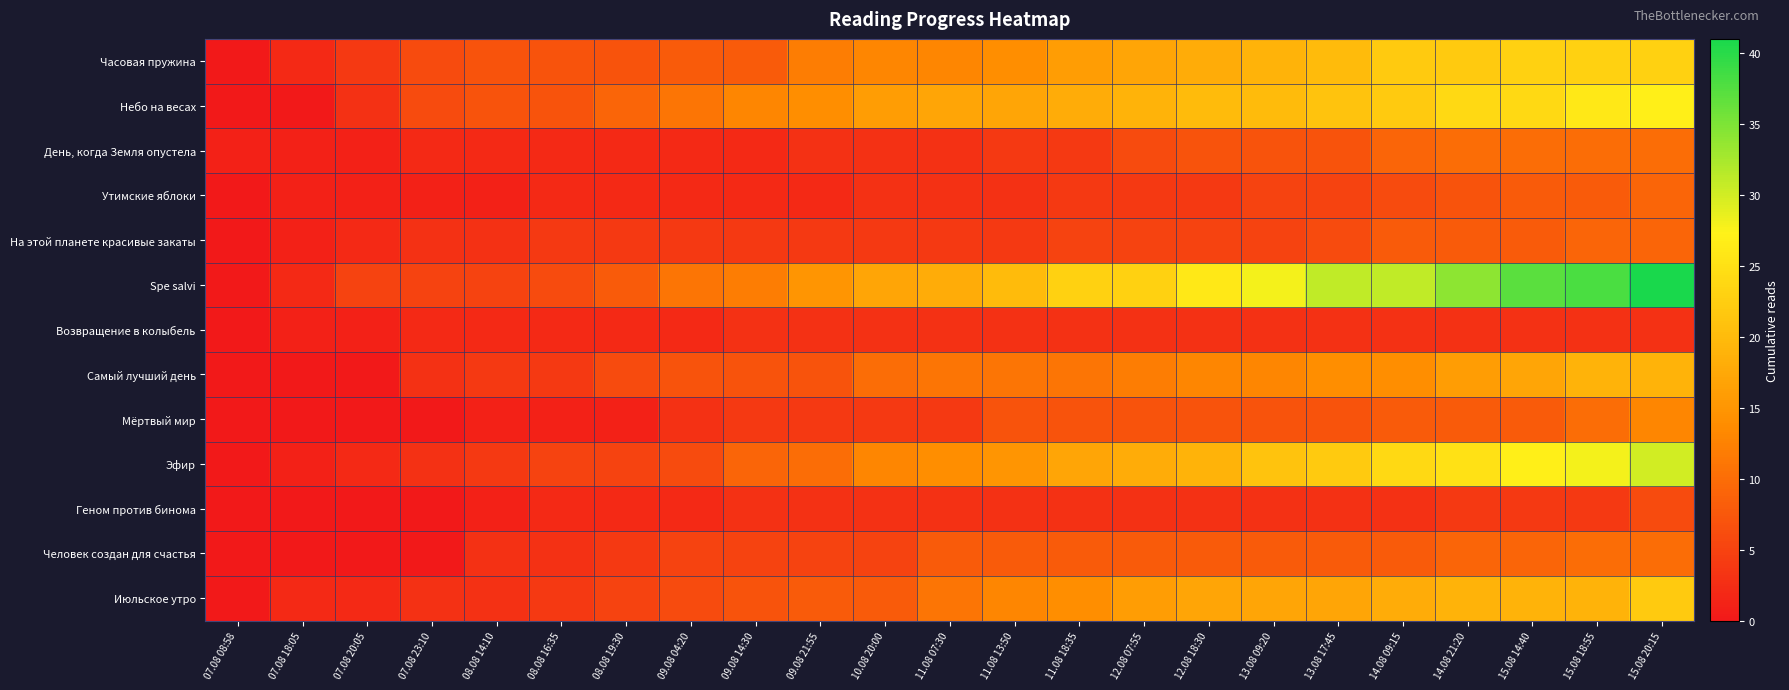

Reading right to left, list all the values displayed in this chart.

Часовая пружина: 15.08 20:15=23	15.08 18:55=23	15.08 14:40=23	14.08 21:20=22	14.08 09:15=22	13.08 17:45=20	13.08 09:20=19	12.08 18:30=18	12.08 07:55=17	11.08 18:35=16	11.08 13:50=14	11.08 07:30=13	10.08 20:00=13	09.08 21:55=12	09.08 14:30=8	09.08 04:20=8	08.08 19:30=7	08.08 16:35=7	08.08 14:10=7	07.08 23:10=6	07.08 20:05=4	07.08 18:05=2	07.08 08:58=0
Небо на весах: 15.08 20:15=27	15.08 18:55=26	15.08 14:40=24	14.08 21:20=24	14.08 09:15=22	13.08 17:45=21	13.08 09:20=20	12.08 18:30=20	12.08 07:55=19	11.08 18:35=18	11.08 13:50=17	11.08 07:30=17	10.08 20:00=16	09.08 21:55=14	09.08 14:30=13	09.08 04:20=11	08.08 19:30=9	08.08 16:35=7	08.08 14:10=7	07.08 23:10=6	07.08 20:05=3	07.08 18:05=0	07.08 08:58=0
День, когда Земля опустела: 15.08 20:15=10	15.08 18:55=10	15.08 14:40=10	14.08 21:20=10	14.08 09:15=9	13.08 17:45=7	13.08 09:20=7	12.08 18:30=7	12.08 07:55=6	11.08 18:35=4	11.08 13:50=4	11.08 07:30=3	10.08 20:00=3	09.08 21:55=3	09.08 14:30=2	09.08 04:20=2	08.08 19:30=2	08.08 16:35=2	08.08 14:10=2	07.08 23:10=2	07.08 20:05=1	07.08 18:05=1	07.08 08:58=1
Утимские яблоки: 15.08 20:15=9	15.08 18:55=8	15.08 14:40=8	14.08 21:20=7	14.08 09:15=6	13.08 17:45=5	13.08 09:20=5	12.08 18:30=4	12.08 07:55=4	11.08 18:35=4	11.08 13:50=3	11.08 07:30=3	10.08 20:00=3	09.08 21:55=2	09.08 14:30=2	09.08 04:20=2	08.08 19:30=2	08.08 16:35=2	08.08 14:10=1	07.08 23:10=1	07.08 20:05=1	07.08 18:05=1	07.08 08:58=0
На этой планете красивые закаты: 15.08 20:15=9	15.08 18:55=9	15.08 14:40=8	14.08 21:20=8	14.08 09:15=8	13.08 17:45=6	13.08 09:20=5	12.08 18:30=5	12.08 07:55=5	11.08 18:35=5	11.08 13:50=4	11.08 07:30=4	10.08 20:00=4	09.08 21:55=4	09.08 14:30=4	09.08 04:20=4	08.08 19:30=4	08.08 16:35=4	08.08 14:10=3	07.08 23:10=3	07.08 20:05=2	07.08 18:05=1	07.08 08:58=0
Spe salvi: 15.08 20:15=41	15.08 18:55=38	15.08 14:40=37	14.08 21:20=34	14.08 09:15=31	13.08 17:45=31	13.08 09:20=28	12.08 18:30=26	12.08 07:55=23	11.08 18:35=23	11.08 13:50=20	11.08 07:30=18	10.08 20:00=17	09.08 21:55=15	09.08 14:30=12	09.08 04:20=11	08.08 19:30=8	08.08 16:35=6	08.08 14:10=5	07.08 23:10=5	07.08 20:05=5	07.08 18:05=2	07.08 08:58=0
Возвращение в колыбель: 15.08 20:15=3	15.08 18:55=3	15.08 14:40=3	14.08 21:20=3	14.08 09:15=3	13.08 17:45=3	13.08 09:20=3	12.08 18:30=3	12.08 07:55=3	11.08 18:35=3	11.08 13:50=3	11.08 07:30=3	10.08 20:00=3	09.08 21:55=3	09.08 14:30=3	09.08 04:20=2	08.08 19:30=2	08.08 16:35=2	08.08 14:10=2	07.08 23:10=2	07.08 20:05=1	07.08 18:05=1	07.08 08:58=0
Самый лучший день: 15.08 20:15=19	15.08 18:55=19	15.08 14:40=17	14.08 21:20=16	14.08 09:15=14	13.08 17:45=14	13.08 09:20=13	12.08 18:30=13	12.08 07:55=12	11.08 18:35=11	11.08 13:50=11	11.08 07:30=11	10.08 20:00=10	09.08 21:55=7	09.08 14:30=7	09.08 04:20=7	08.08 19:30=6	08.08 16:35=4	08.08 14:10=4	07.08 23:10=3	07.08 20:05=0	07.08 18:05=0	07.08 08:58=0
Мёртвый мир: 15.08 20:15=13	15.08 18:55=10	15.08 14:40=8	14.08 21:20=8	14.08 09:15=8	13.08 17:45=7	13.08 09:20=7	12.08 18:30=7	12.08 07:55=7	11.08 18:35=7	11.08 13:50=7	11.08 07:30=4	10.08 20:00=4	09.08 21:55=4	09.08 14:30=4	09.08 04:20=3	08.08 19:30=1	08.08 16:35=1	08.08 14:10=1	07.08 23:10=0	07.08 20:05=0	07.08 18:05=0	07.08 08:58=0
Эфир: 15.08 20:15=30	15.08 18:55=28	15.08 14:40=27	14.08 21:20=25	14.08 09:15=24	13.08 17:45=22	13.08 09:20=21	12.08 18:30=19	12.08 07:55=18	11.08 18:35=17	11.08 13:50=15	11.08 07:30=14	10.08 20:00=13	09.08 21:55=10	09.08 14:30=9	09.08 04:20=6	08.08 19:30=5	08.08 16:35=5	08.08 14:10=4	07.08 23:10=3	07.08 20:05=2	07.08 18:05=1	07.08 08:58=0
Геном против бинома: 15.08 20:15=6	15.08 18:55=4	15.08 14:40=4	14.08 21:20=4	14.08 09:15=3	13.08 17:45=3	13.08 09:20=3	12.08 18:30=3	12.08 07:55=3	11.08 18:35=3	11.08 13:50=3	11.08 07:30=3	10.08 20:00=3	09.08 21:55=3	09.08 14:30=3	09.08 04:20=2	08.08 19:30=2	08.08 16:35=2	08.08 14:10=1	07.08 23:10=0	07.08 20:05=0	07.08 18:05=0	07.08 08:58=0
Человек создан для счастья: 15.08 20:15=10	15.08 18:55=10	15.08 14:40=9	14.08 21:20=9	14.08 09:15=8	13.08 17:45=8	13.08 09:20=8	12.08 18:30=8	12.08 07:55=8	11.08 18:35=8	11.08 13:50=8	11.08 07:30=8	10.08 20:00=5	09.08 21:55=5	09.08 14:30=5	09.08 04:20=5	08.08 19:30=4	08.08 16:35=3	08.08 14:10=3	07.08 23:10=0	07.08 20:05=0	07.08 18:05=0	07.08 08:58=0
Июльское утро: 15.08 20:15=22	15.08 18:55=19	15.08 14:40=19	14.08 21:20=19	14.08 09:15=18	13.08 17:45=17	13.08 09:20=17	12.08 18:30=17	12.08 07:55=16	11.08 18:35=14	11.08 13:50=13	11.08 07:30=11	10.08 20:00=8	09.08 21:55=8	09.08 14:30=7	09.08 04:20=6	08.08 19:30=5	08.08 16:35=4	08.08 14:10=3	07.08 23:10=3	07.08 20:05=2	07.08 18:05=2	07.08 08:58=0